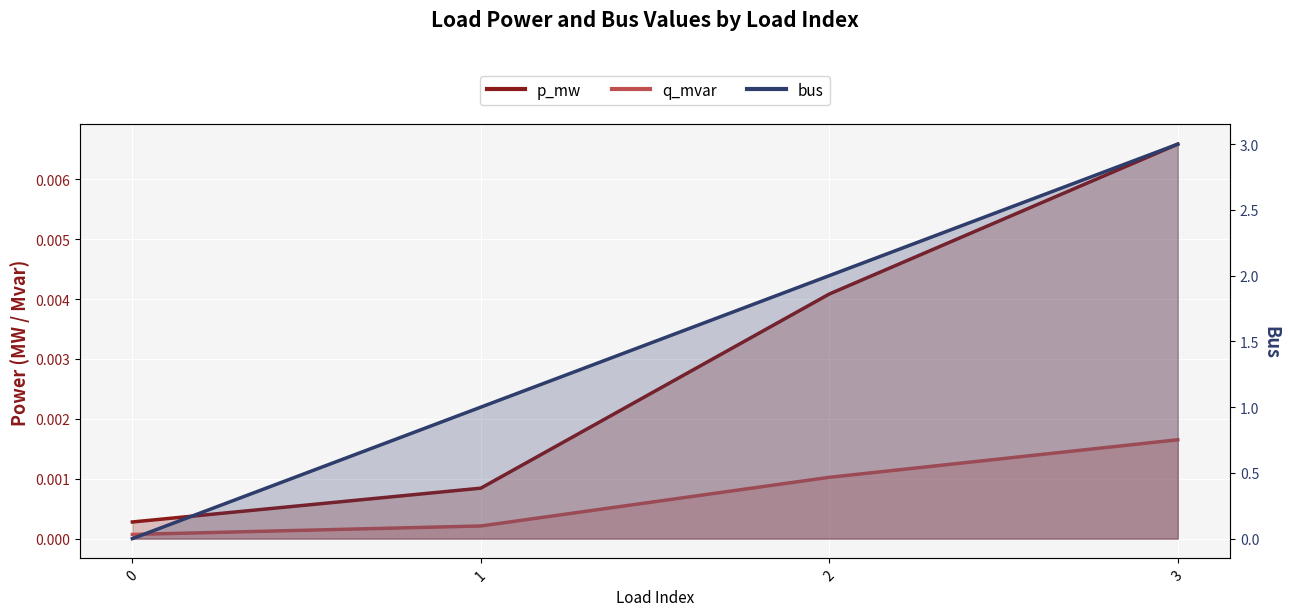

Which series ends up on top after the final intersection of bus and q_mvar?

bus